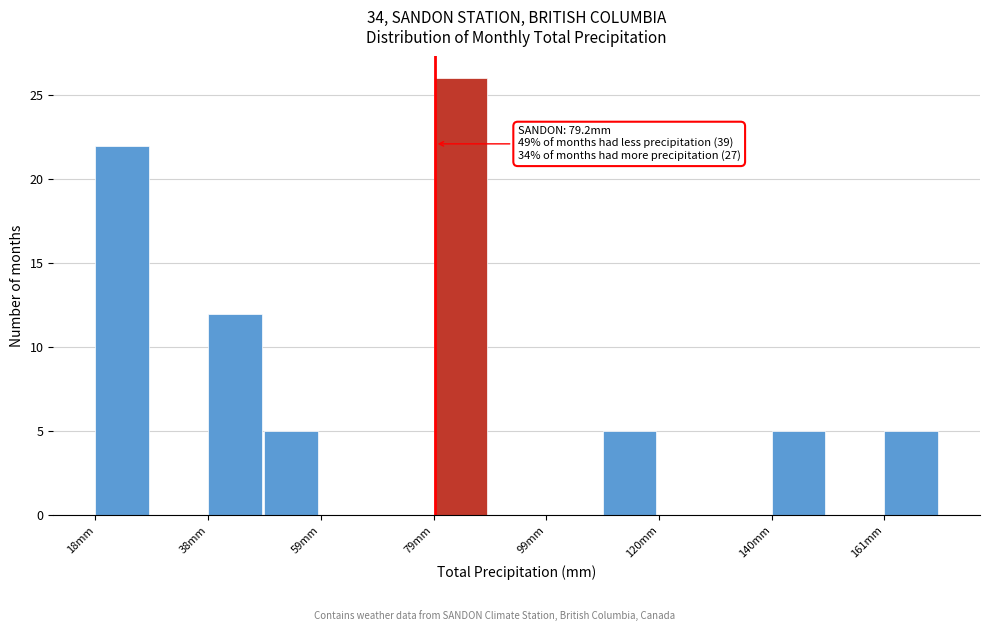

Around what value on the x-axis is the tallest bar? Give the approximate position of its centre, as read against the axis.

85